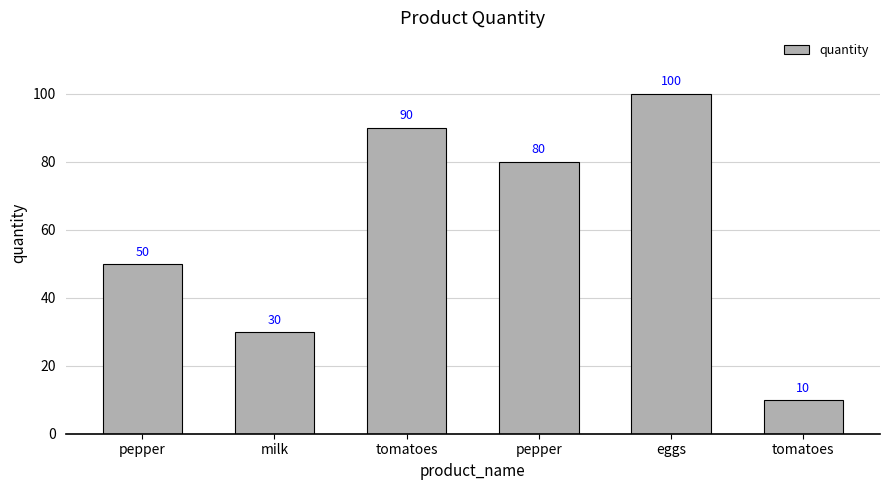

Does the chart contain any negative values?

No